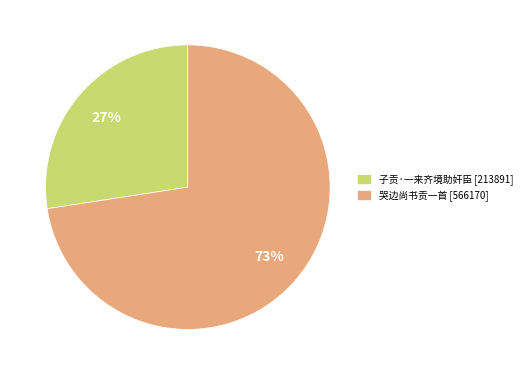

To the nearest percent, what portion does 哭边尚书贡一首 represent?

73%